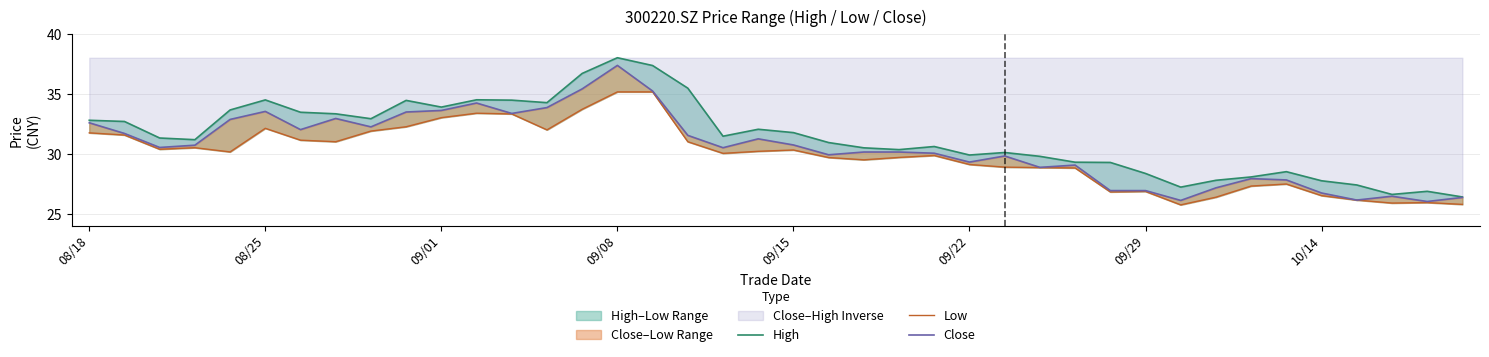

Is the value of Close at 39 greater than the value of Low at 22?

No